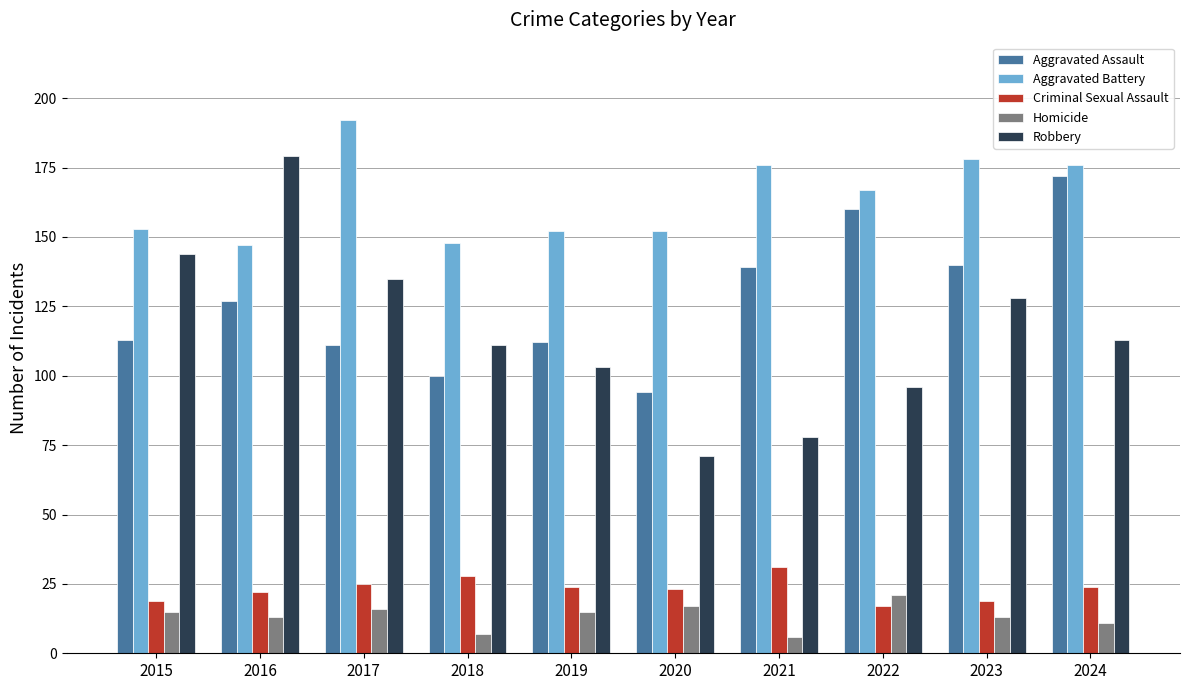

What is the value of the Aggravated Assault bar at the 9th from the left?

140